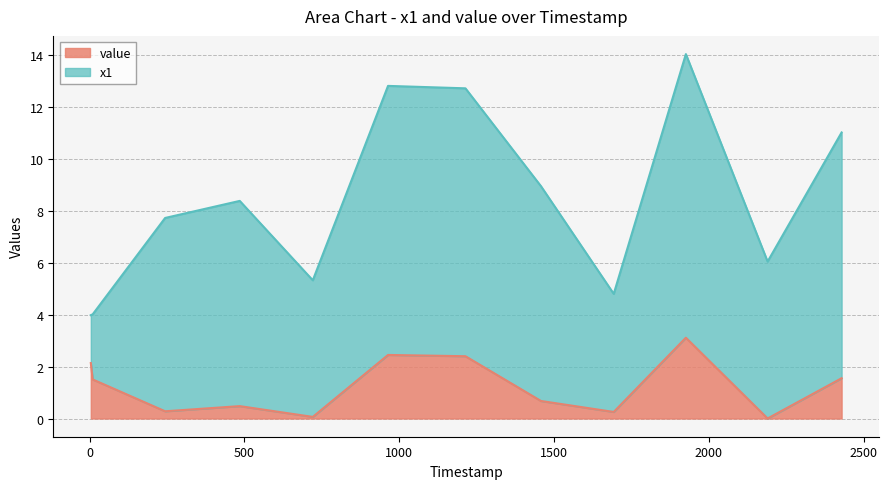

Which has a higher value, 1458 or 2429?

2429